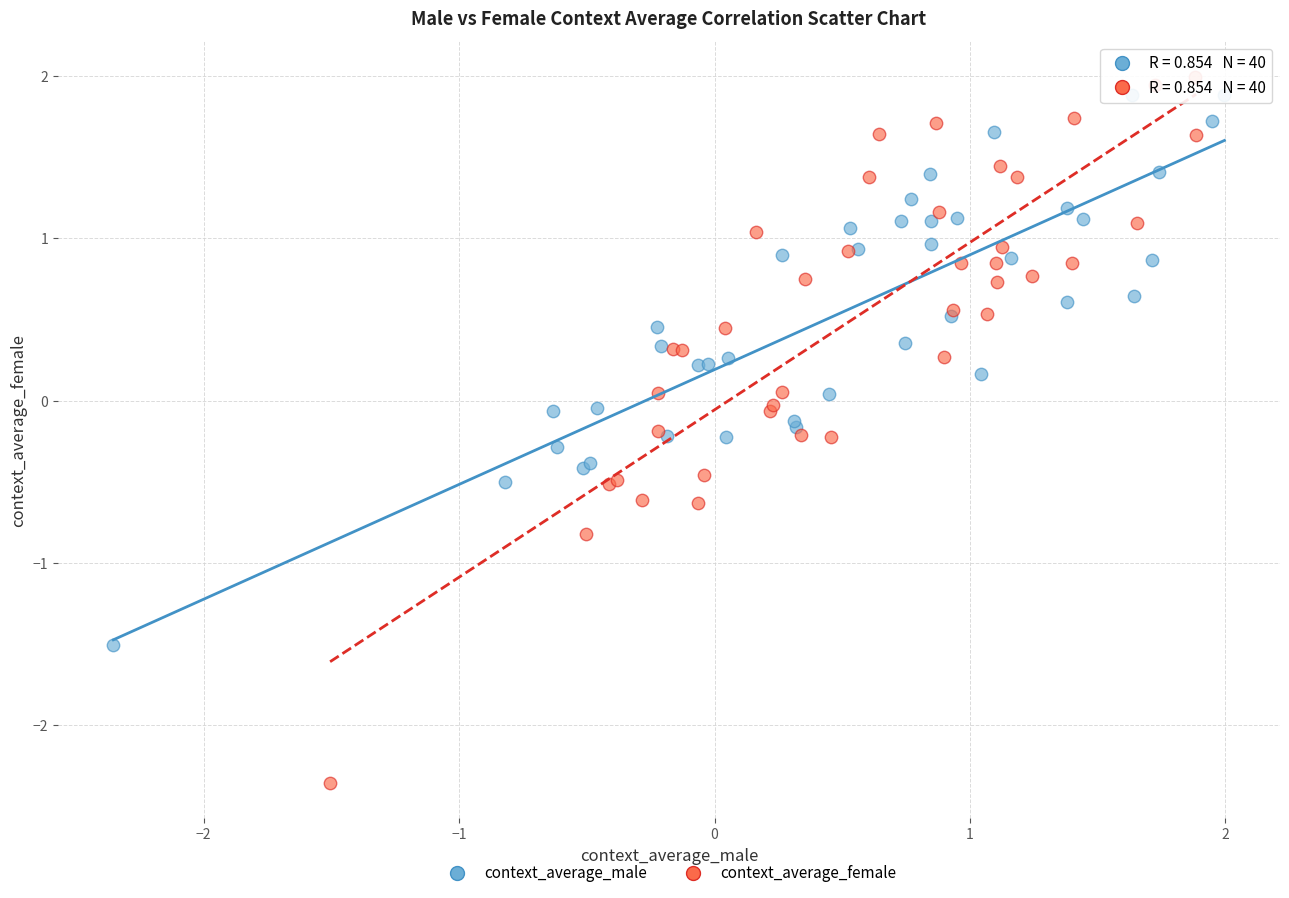

Which series has the largest Y range (max minus min)?

context_average_female